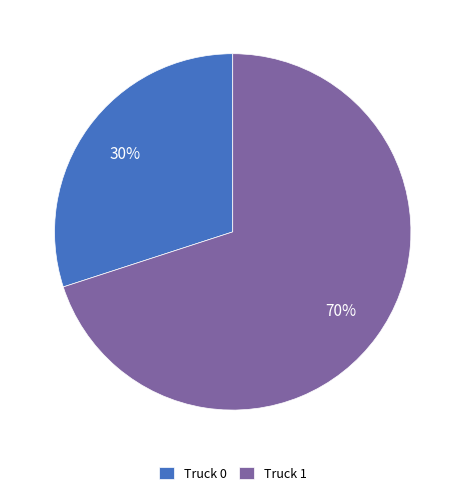

To the nearest percent, what percentage of the pie is Truck 1?

70%